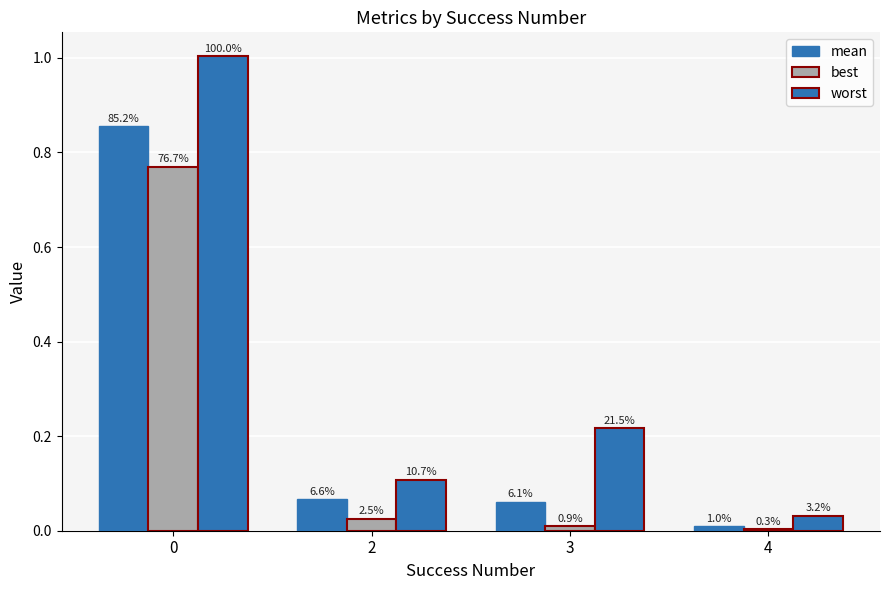

How many groups of bars are there?

4